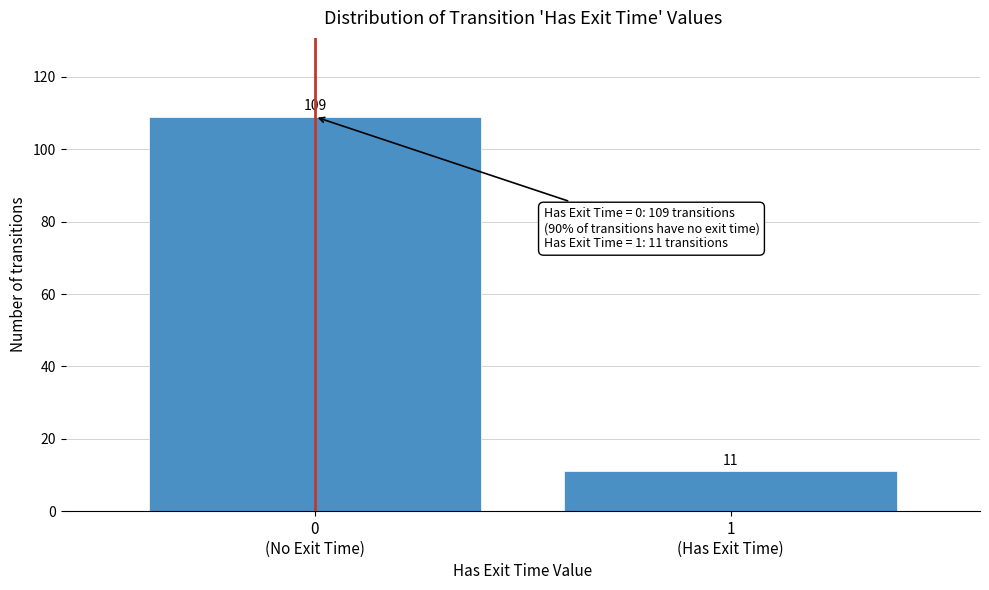

Reading right to left, what are all the values shown in this chart?

11	109